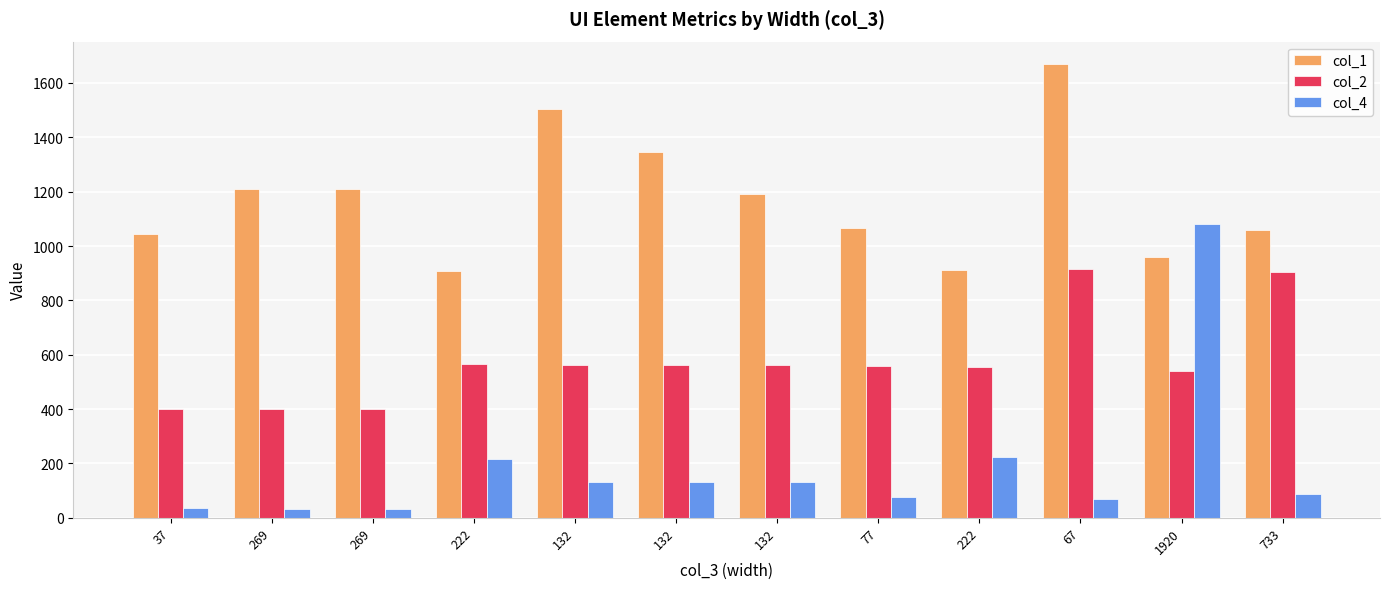

At which label does col_4 reach its minimum?

269